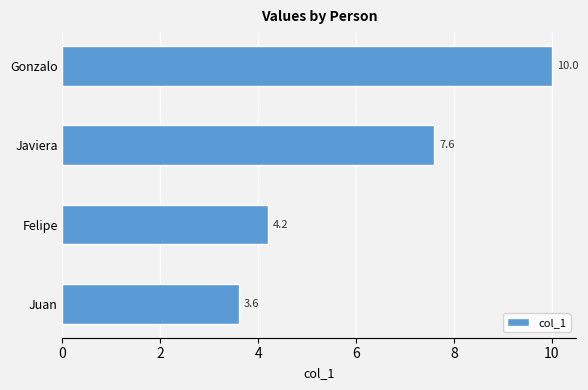

What is the sum of the values at Javiera and Juan?

11.2